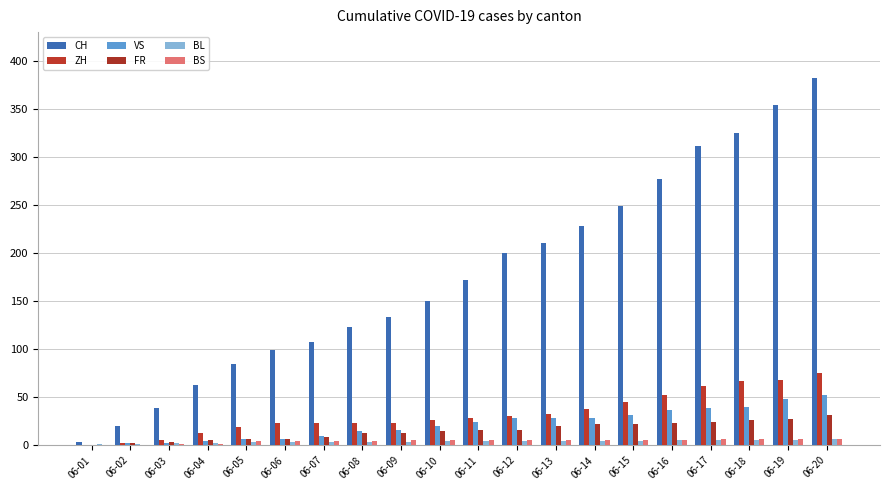

What is the difference between the maximum and minimum values in the FR series?

32